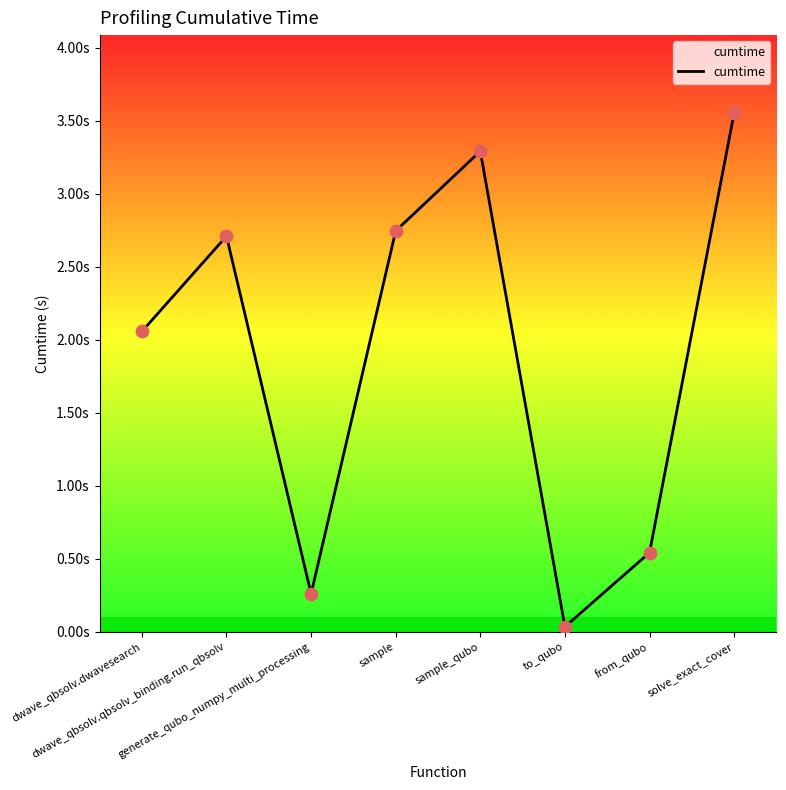

Which has a higher value, dwave_qbsolv.dwavesearch or solve_exact_cover?

solve_exact_cover